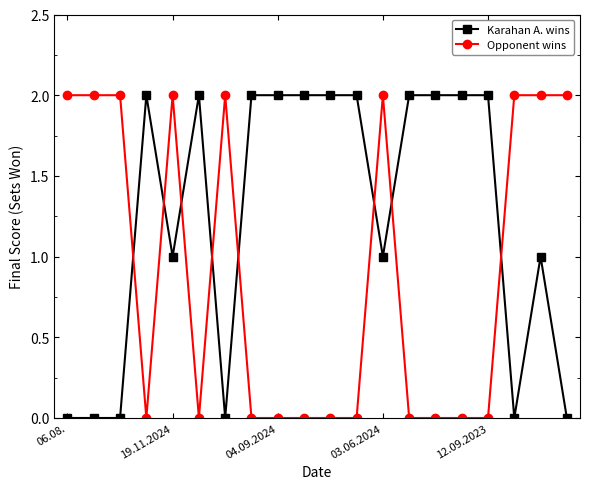

True or false: Karahan A. wins and Opponent wins cross at least once.

True